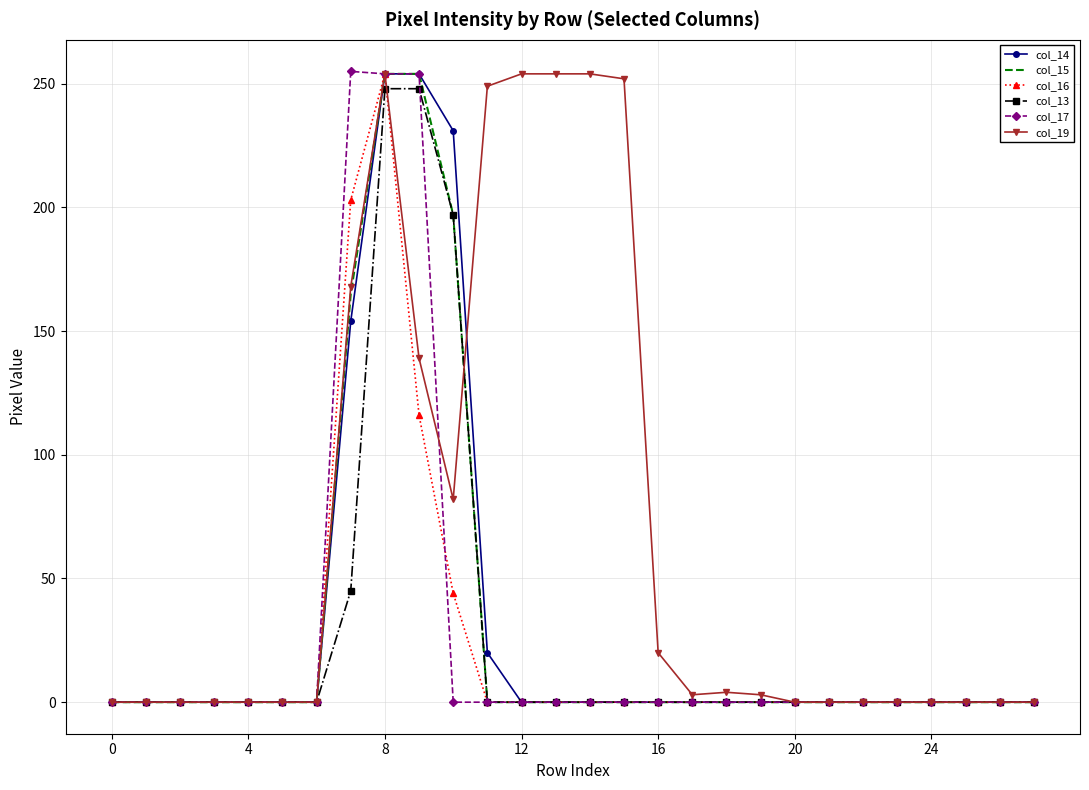

What is the maximum value shown in the chart?

255